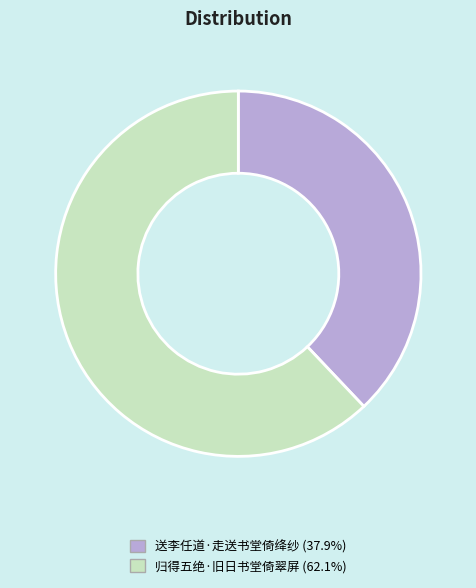

Does any single category account for the majority?

Yes